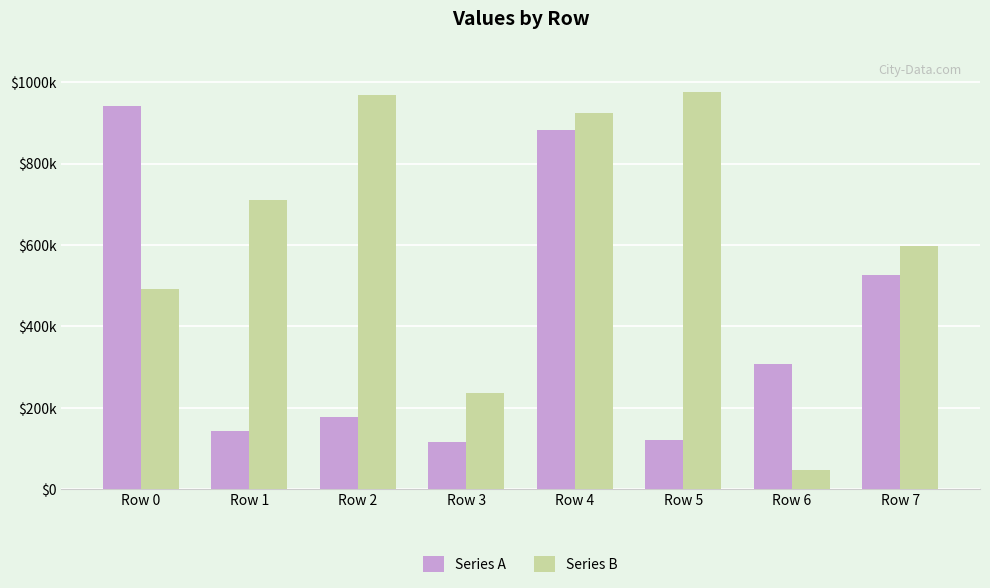

What is the value of the Series B bar at the 3rd from the left?

967442